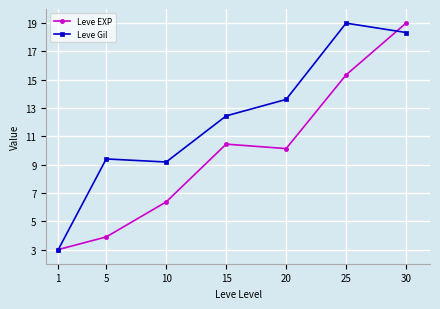

Between 1 and 10, which series saw the biggest shift?

Leve Gil